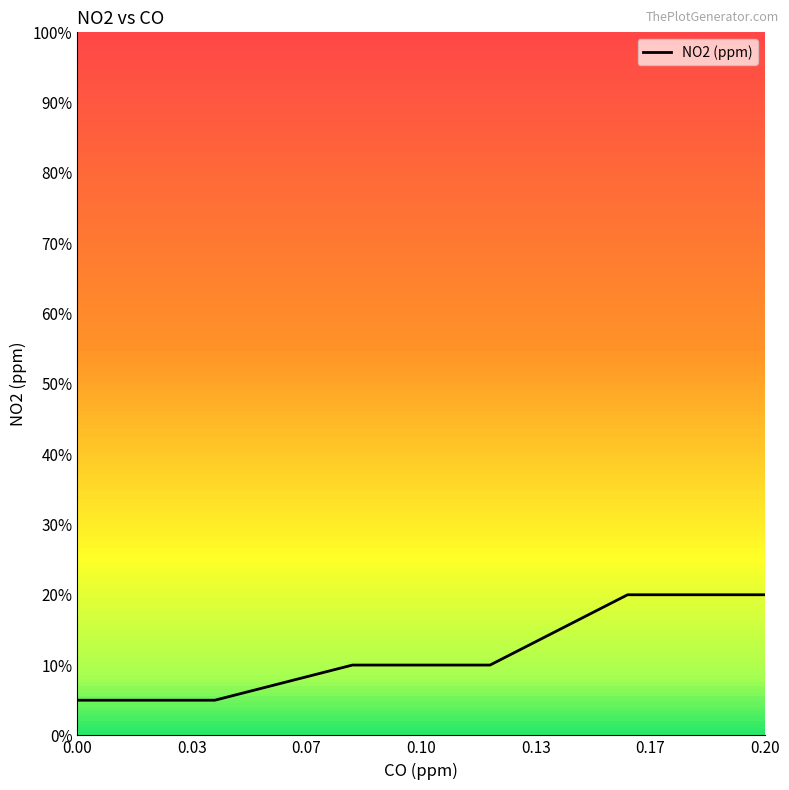

Does the chart display data point markers on the line(s)?

No